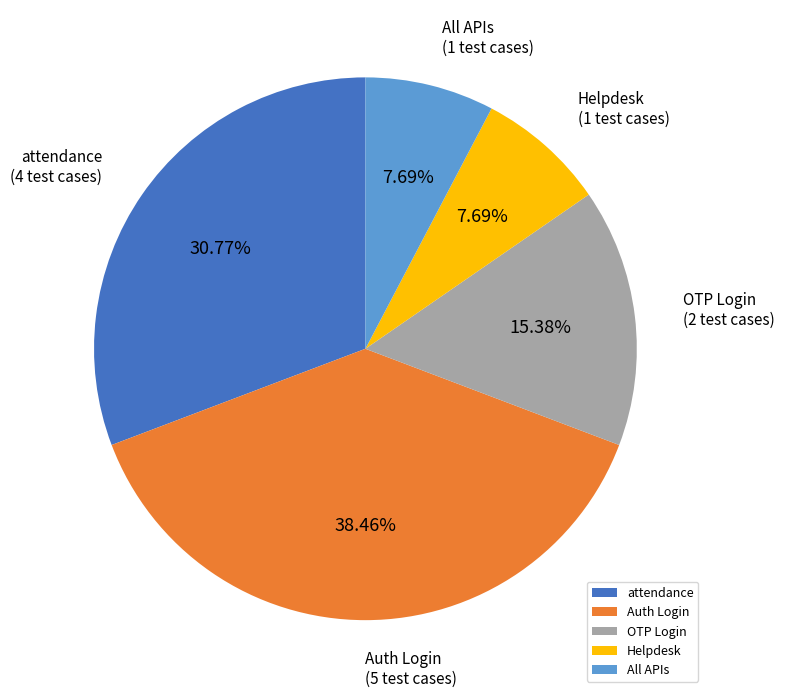

To the nearest percent, what is the average slice percentage?

20%